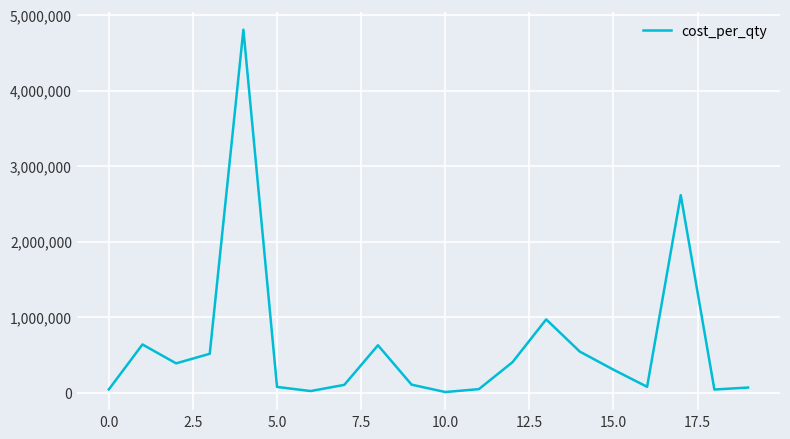

What is the difference between the maximum and minimum values?

4793965